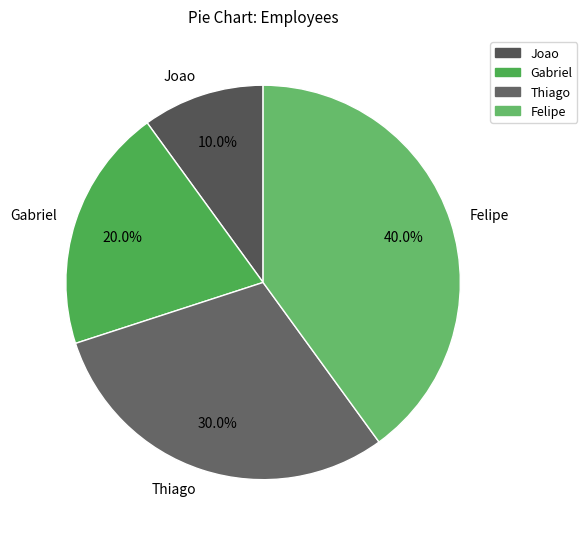

How many slices are in this pie chart?

4